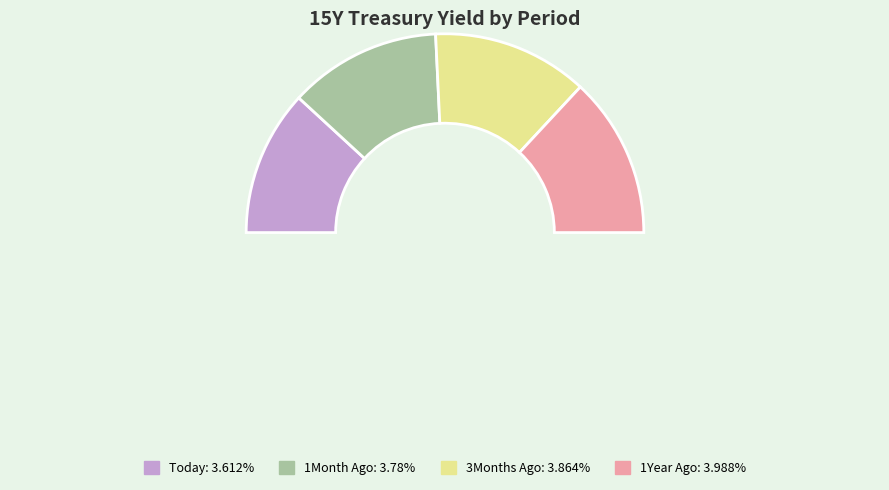

Between 1Year Ago and Today, which is larger?

1Year Ago